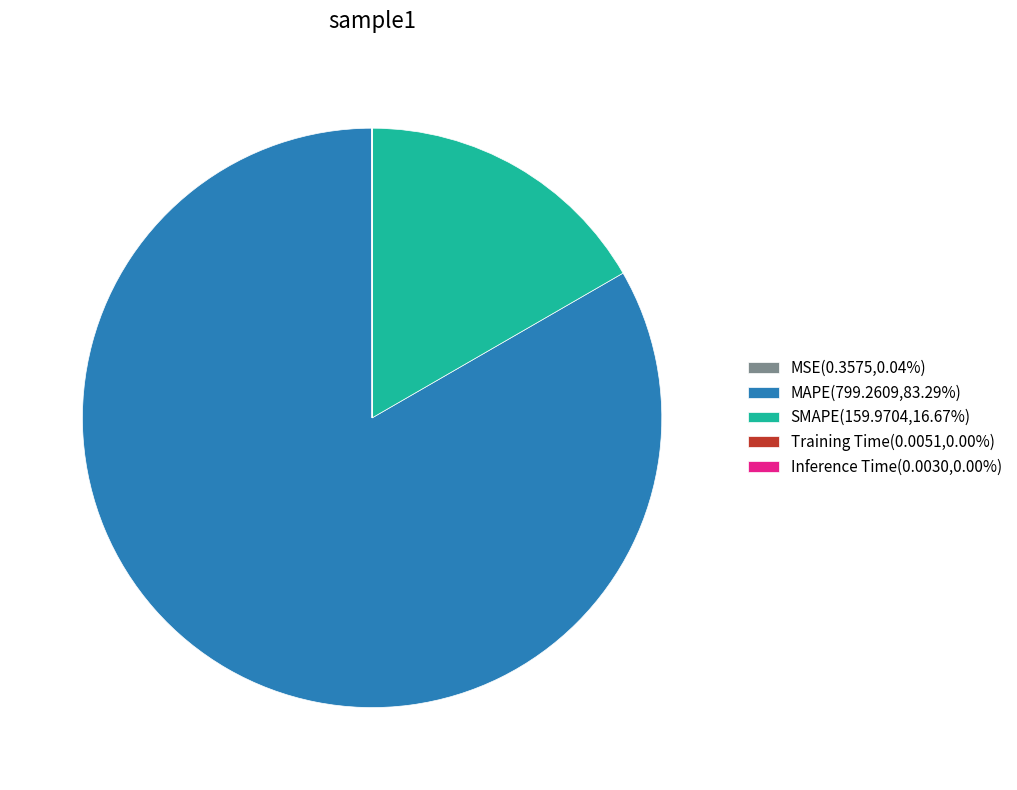

Is there any slice that represents more than half of the pie?

Yes